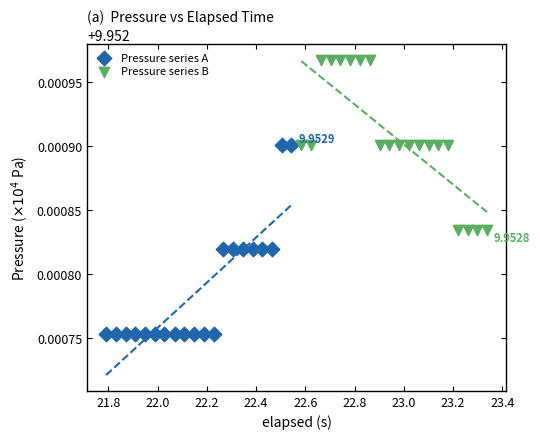

Which series reaches the maximum Y coordinate?

Pressure series B